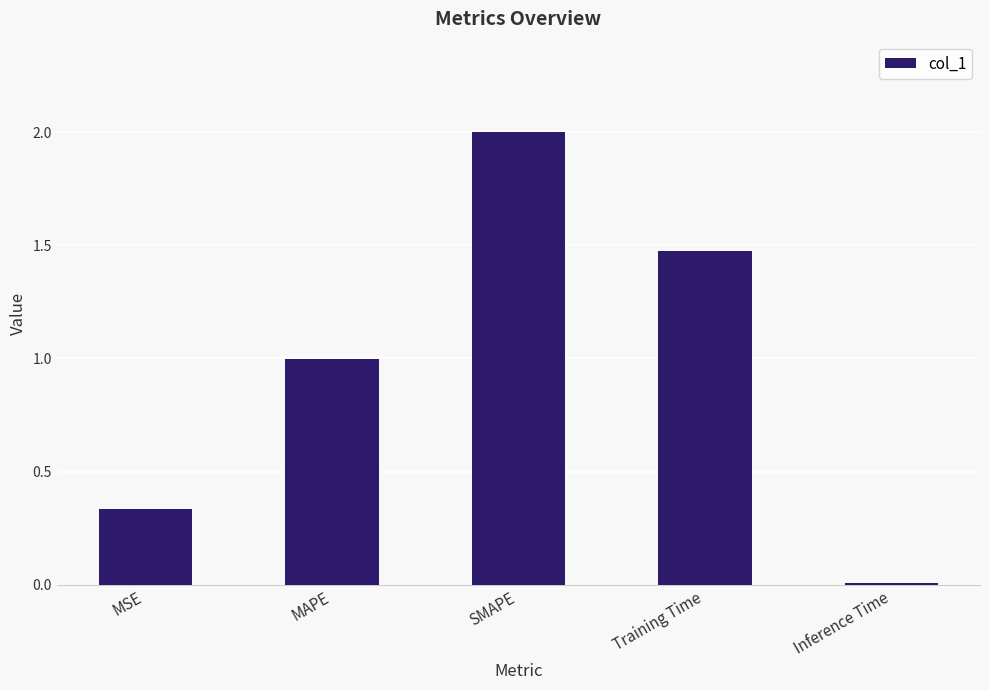

How many distinct data groups are displayed?

1